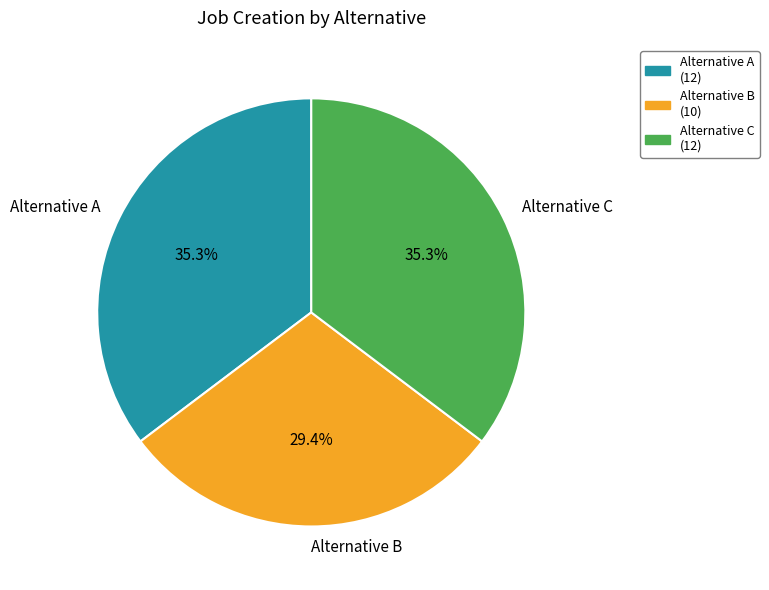

Is there any slice that represents more than half of the pie?

No